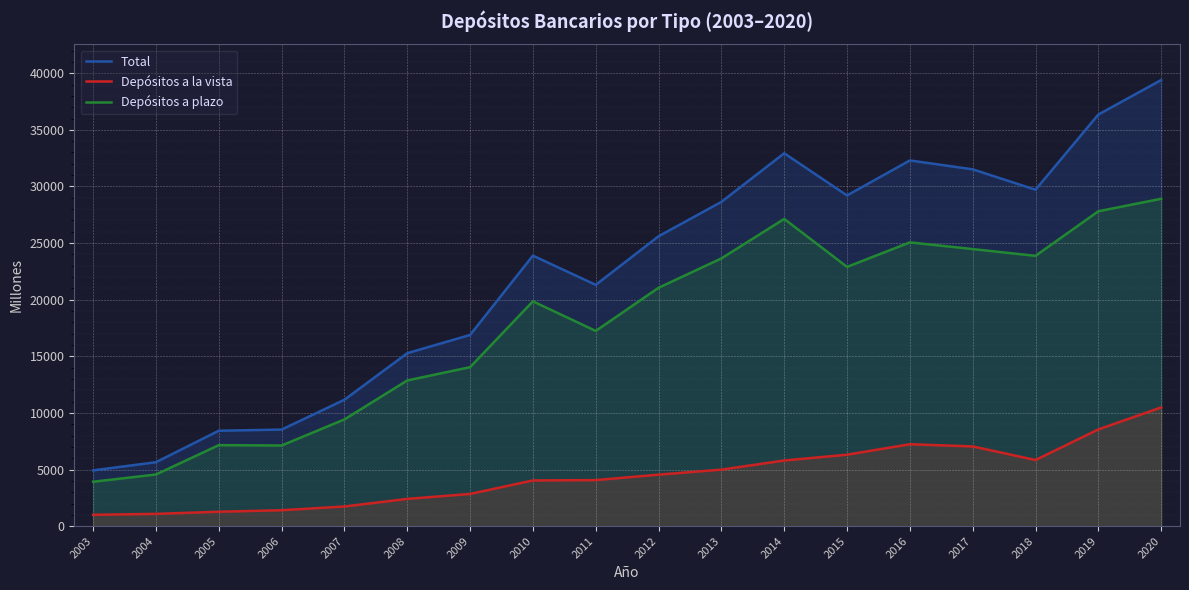

The Depósitos a plazo series shows 6880.1 at 2008. True or false?

False